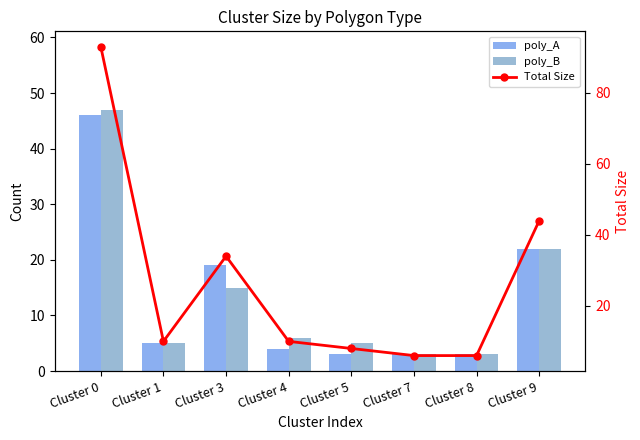

Which series has the widest spread of values?

Total Size